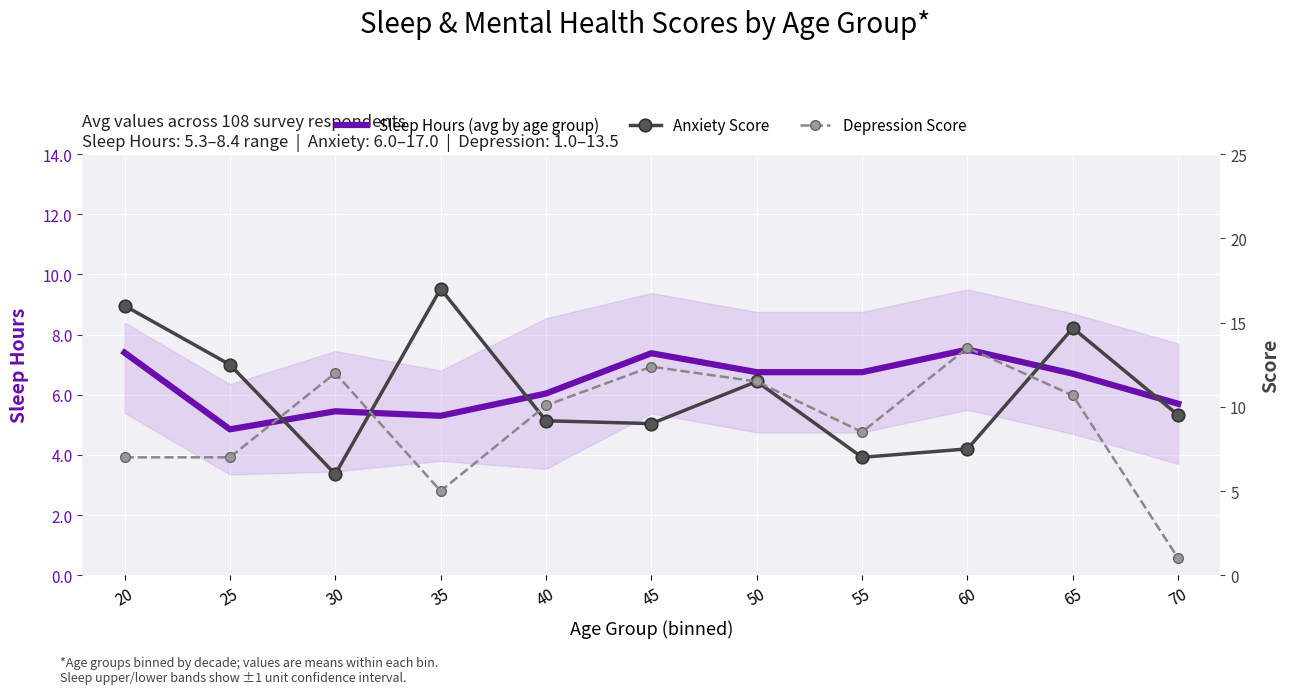

In Sleep Hours (avg by age group), how many points are higher than both neighbors (excluding endpoints)?

3